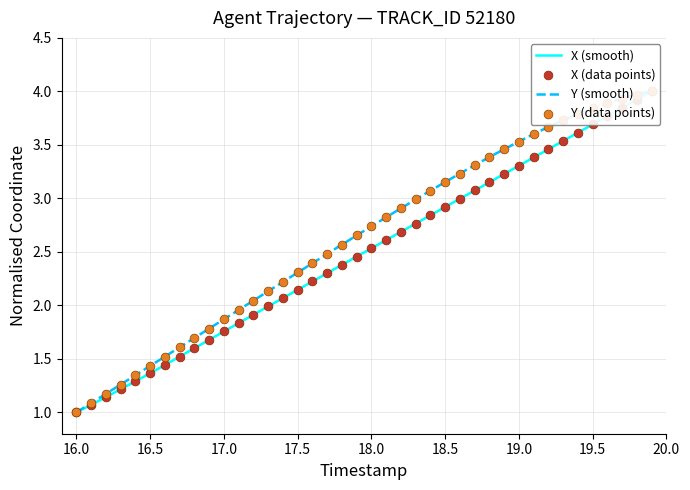

At how many categories does at least one series exceed 3?

16